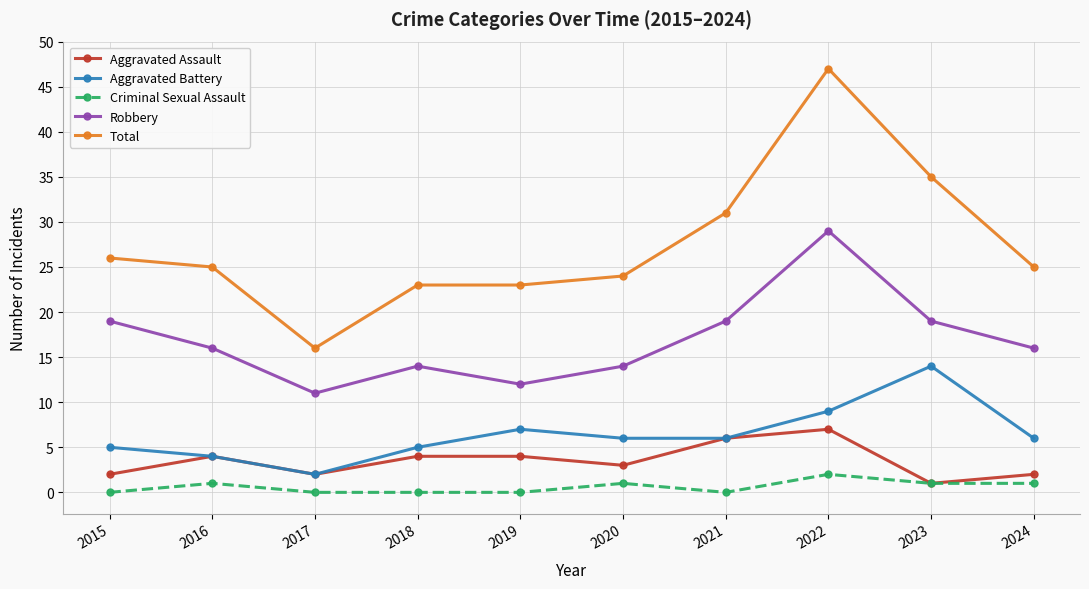

Where is the first local minimum for Aggravated Assault?

2017